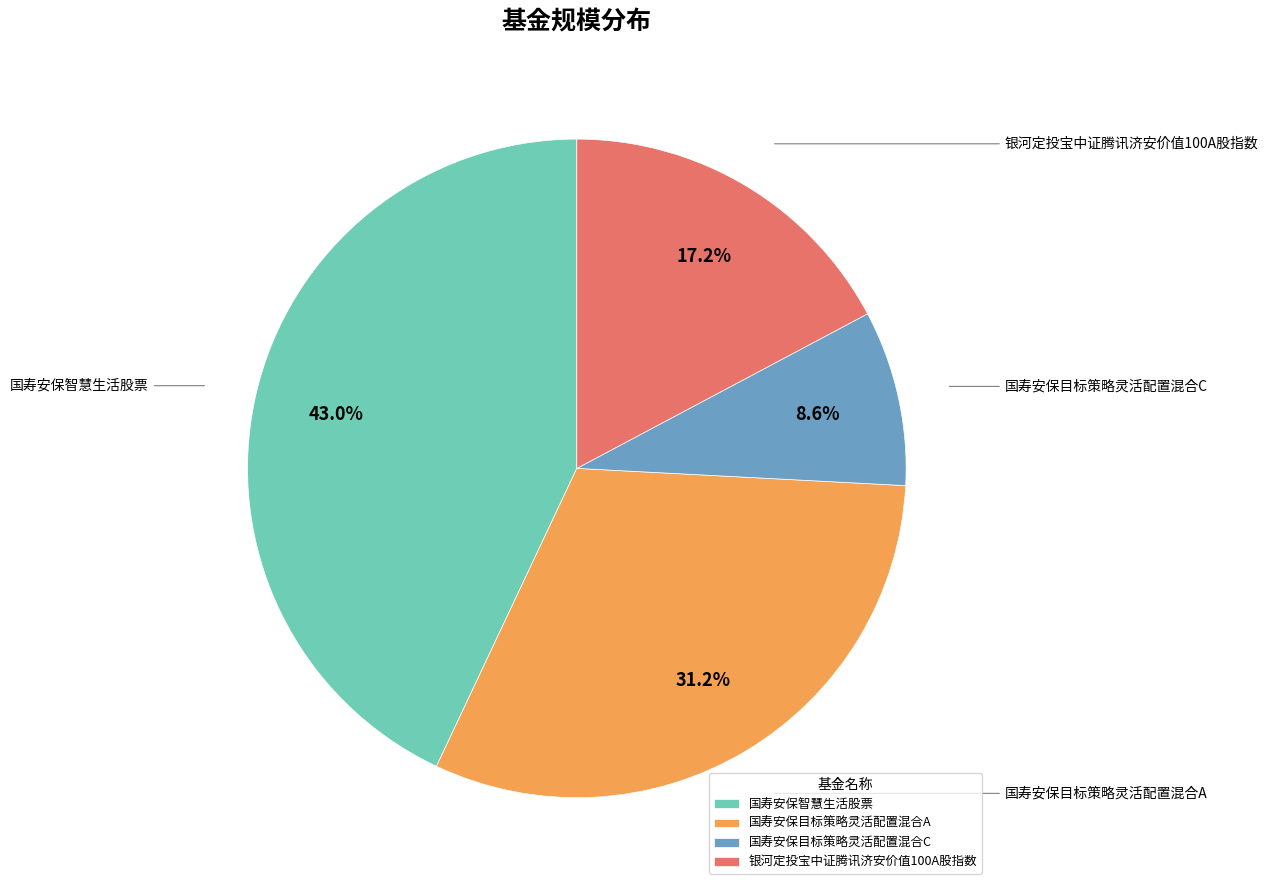

What is the ratio of the value at 国寿安保目标策略灵活配置混合C to the value at 国寿安保目标策略灵活配置混合A?

0.3